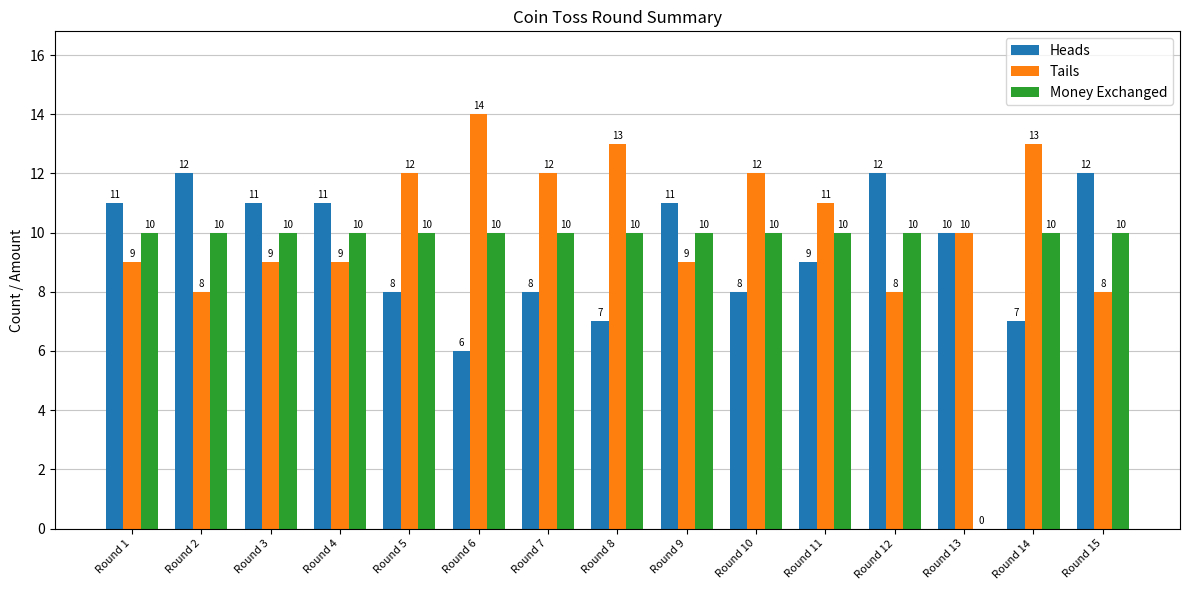

What is the highest value of the Money Exchanged series?

10